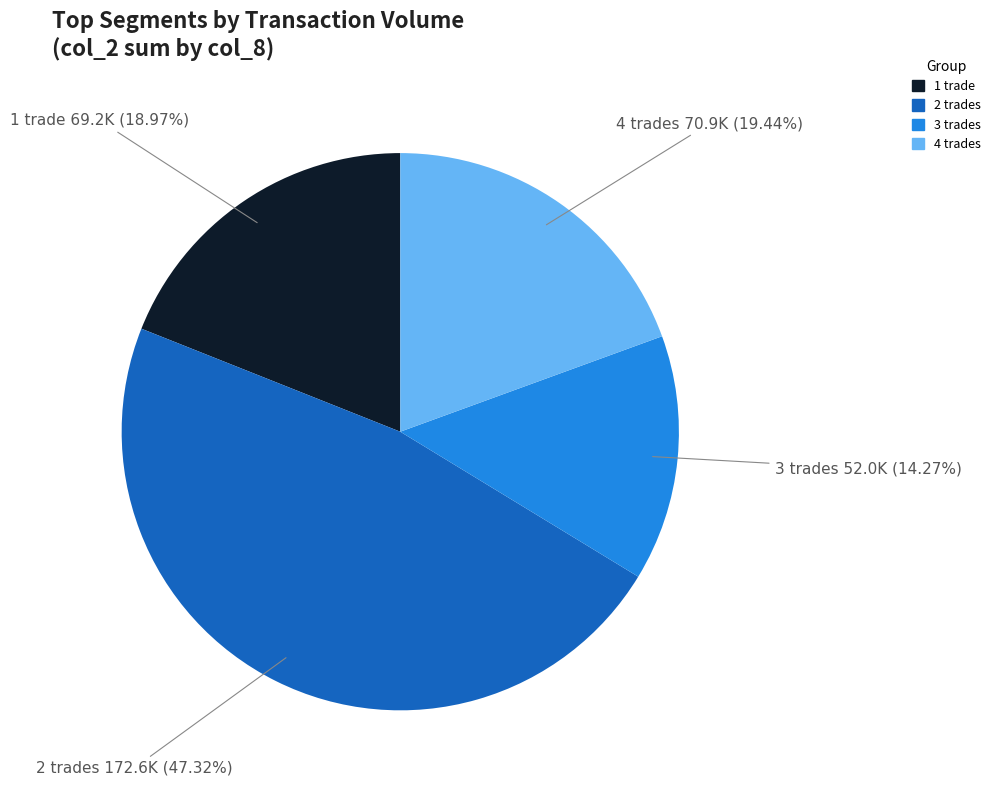

Is there any slice that represents more than half of the pie?

No